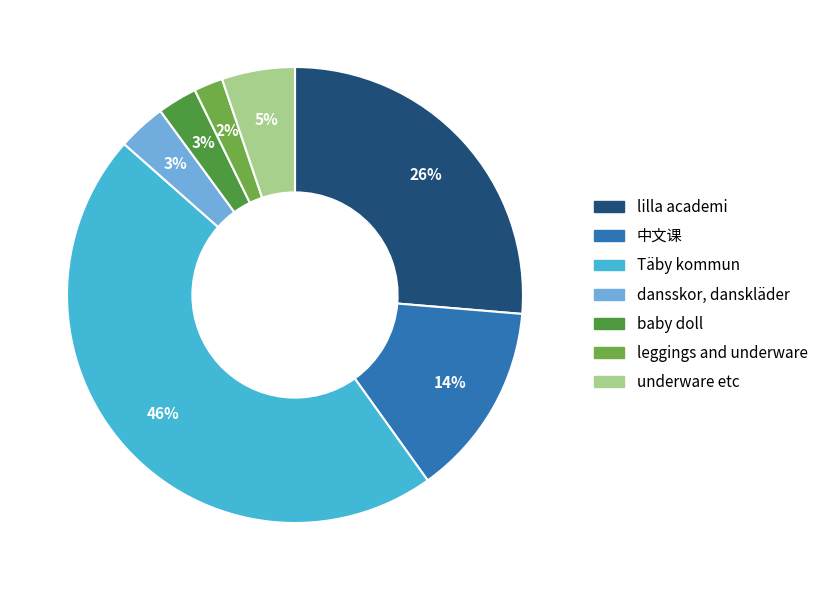

What percentage is the dansskor, danskläder slice, to the nearest percent?

3%